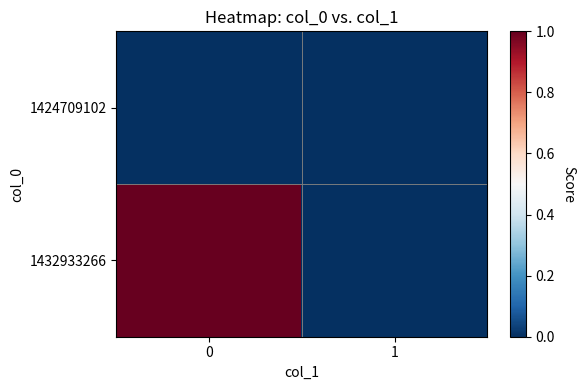

What is the total value across all series at 0?

1